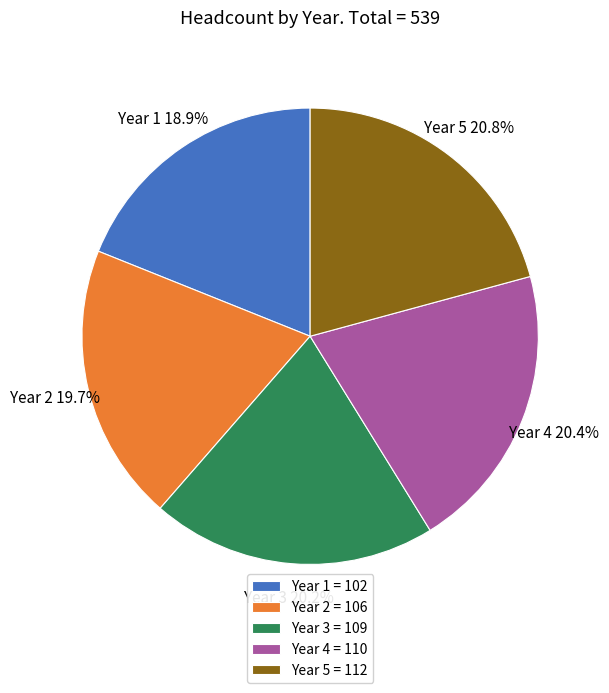

How many slices are in this pie chart?

5